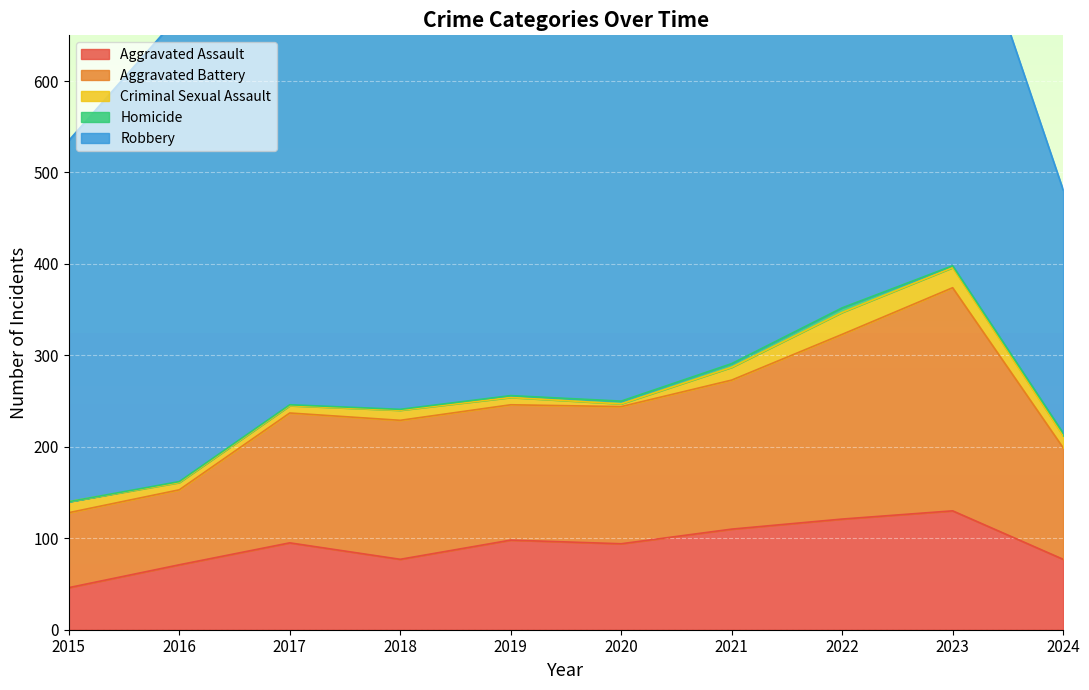

What is the sum of the Homicide values at 2023 and 2020?

5